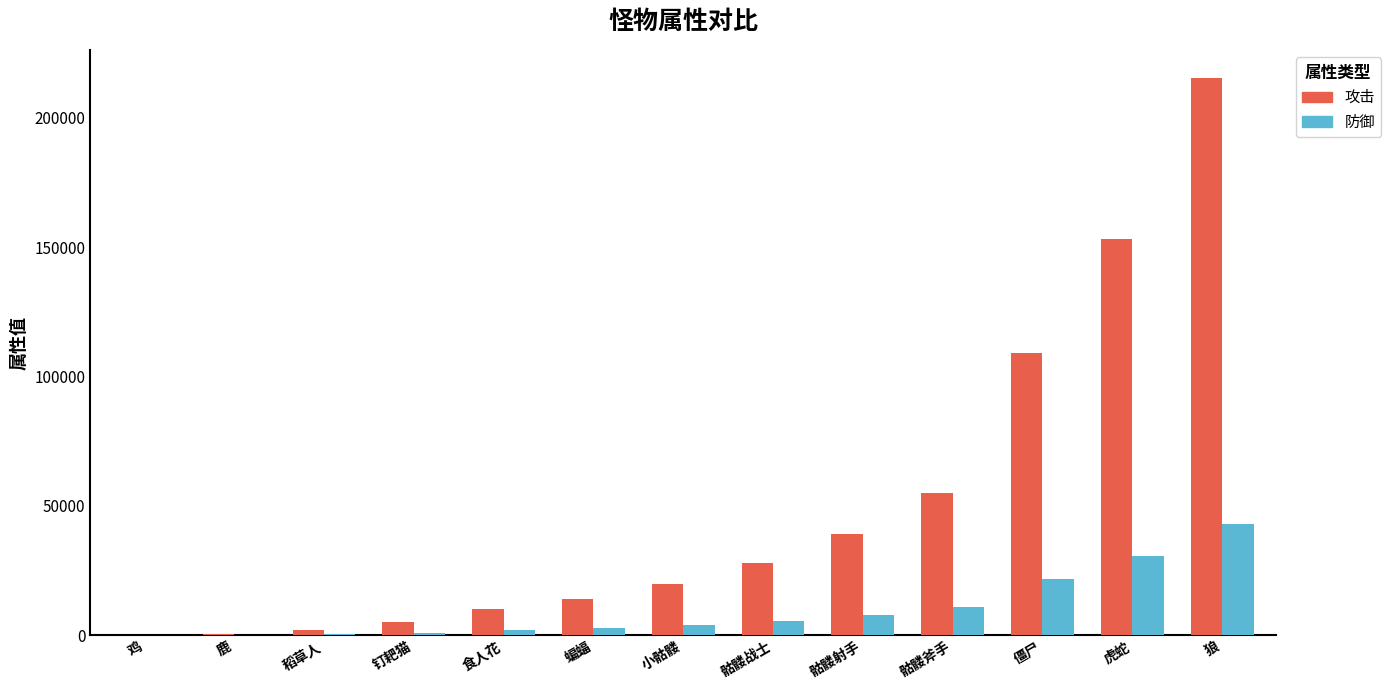

Between 食人花 and 僵尸, which series saw the biggest shift?

攻击